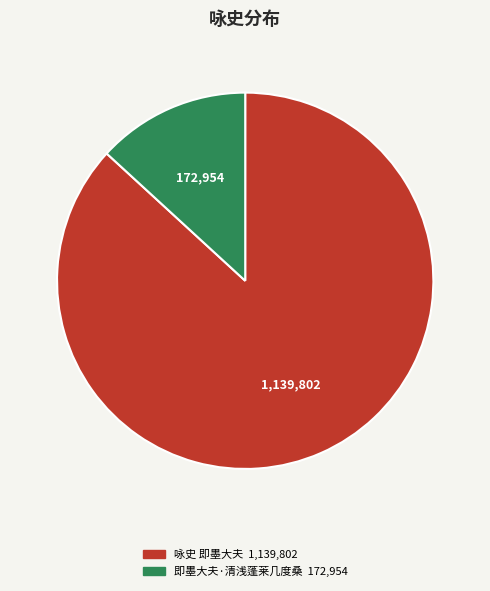

Which category has the biggest portion of the pie?

咏史 即墨大夫